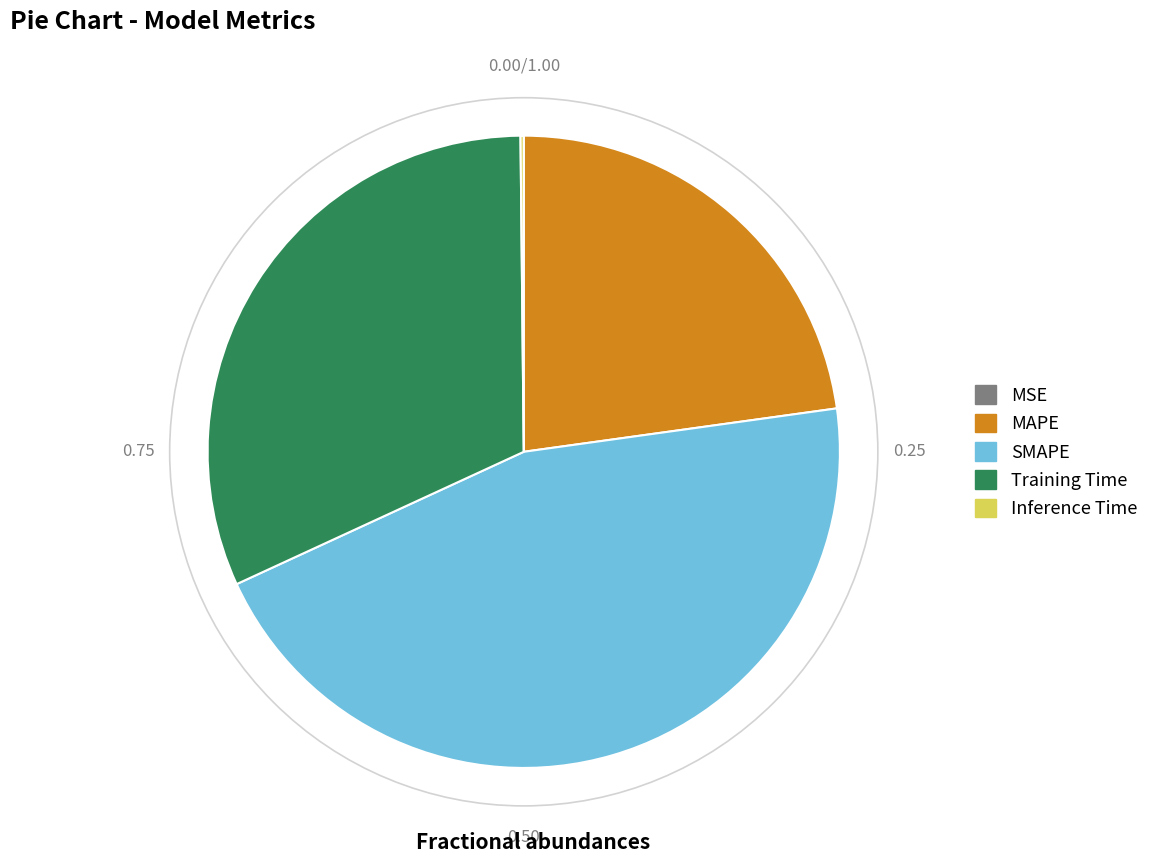

Which has a higher value, MAPE or SMAPE?

SMAPE